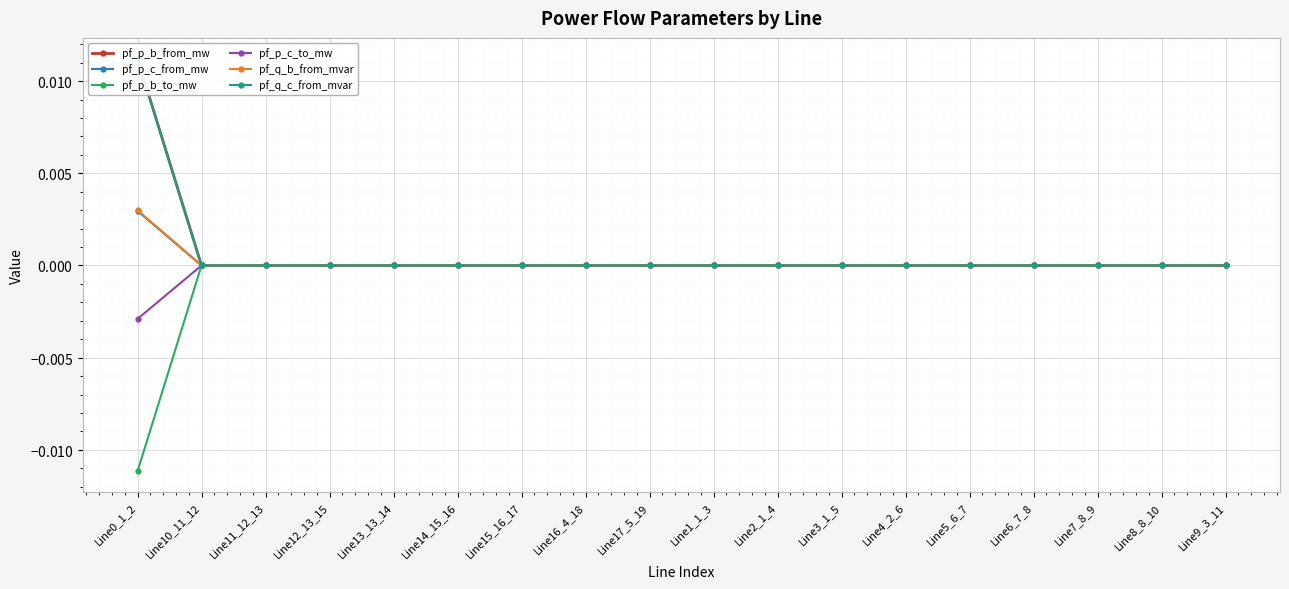

Is it true that pf_p_c_from_mw equals -0.0 at Line10_11_12?

False